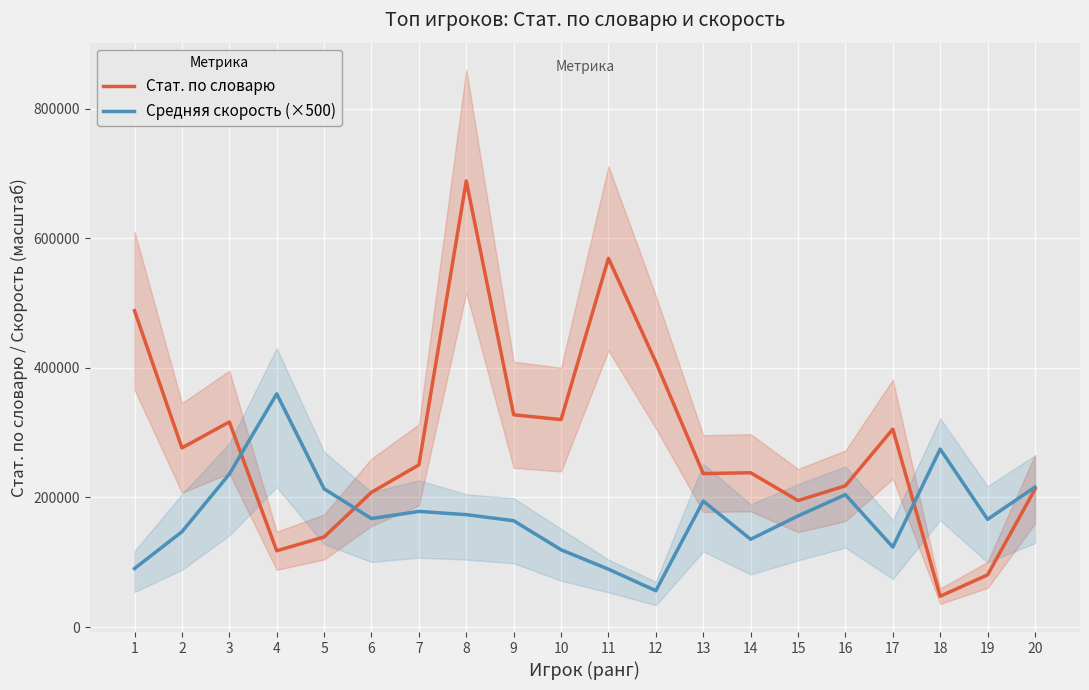

Which series has the largest total across all categories?

Стат. по словарю